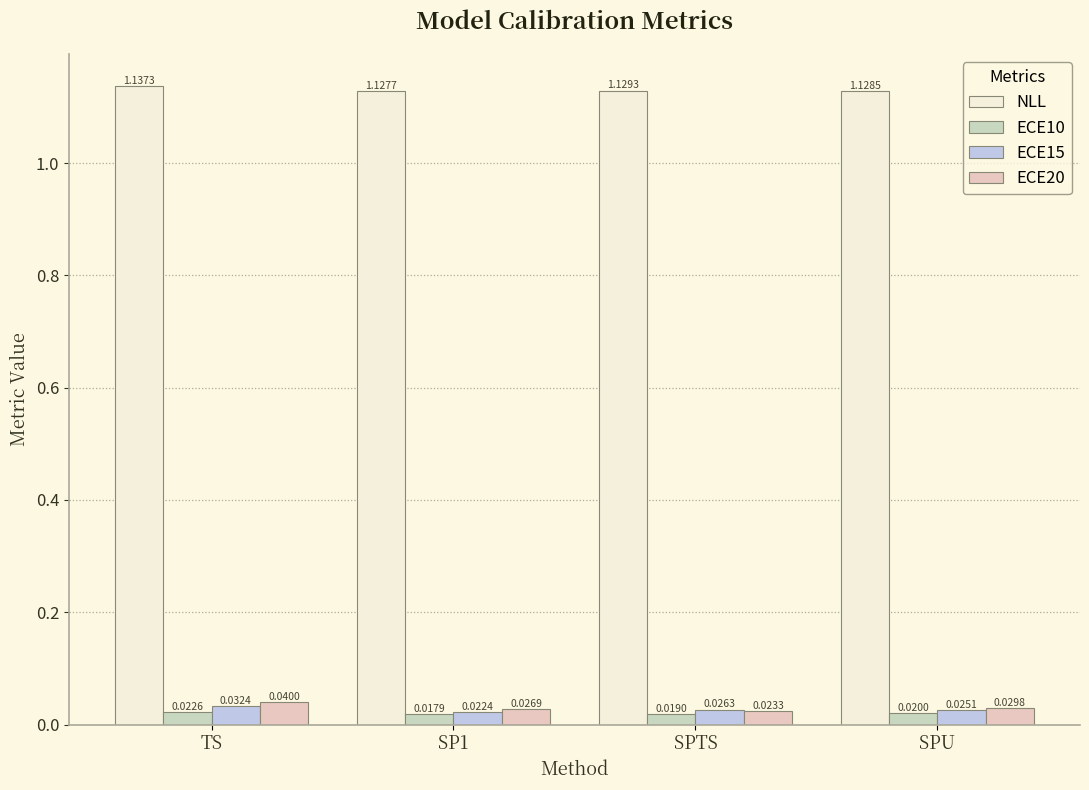

List the labels in order of ECE20 value, largest first.

TS, SPU, SP1, SPTS